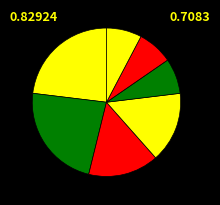

How many slices are in this pie chart?

7